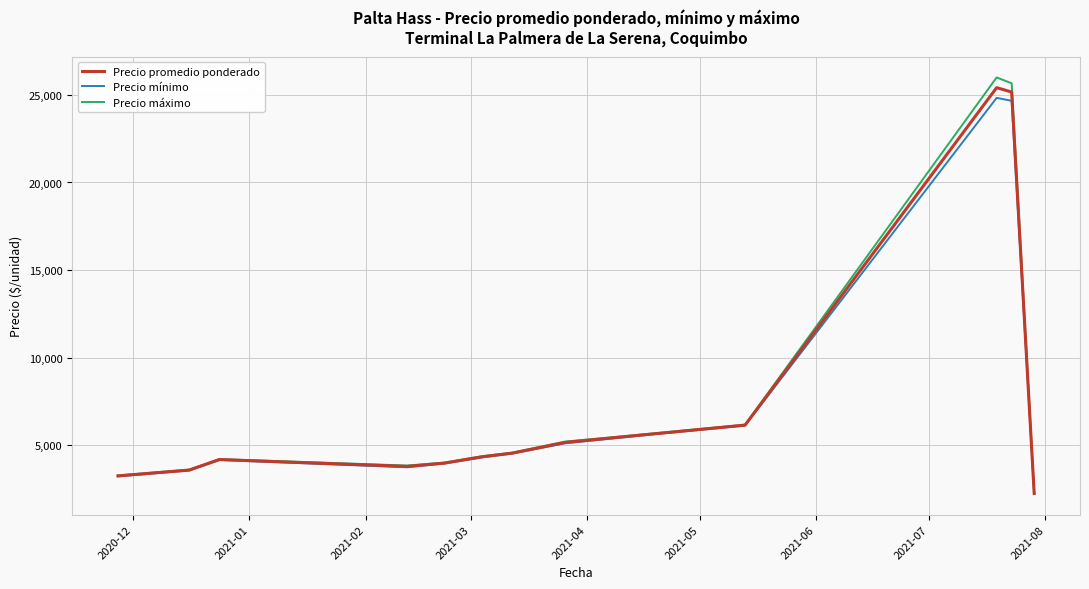

How many interior local valleys does the Precio mínimo series have?

1